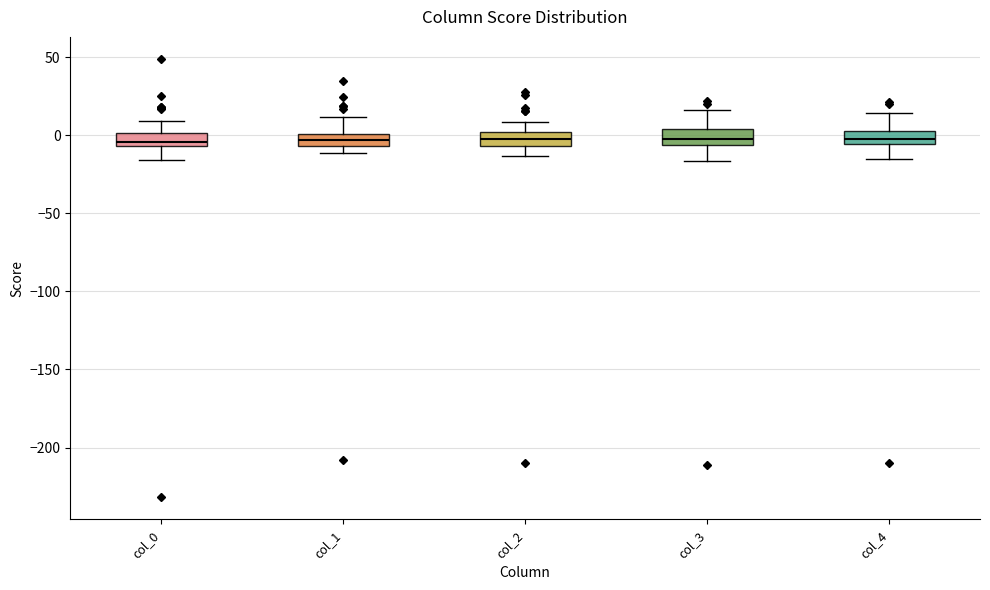

Reading left to right, read every box against the y-axis: the position of its median line, the range the box covers, and the ends of its whiskers. The values are not printed on the chart, so give them approximately, as read against the axis.

col_0: median -5 (just above the box's lower edge), box -5 to 0, whiskers -15 to 10
col_1: median -5 (inside the box), box -5 to 0, whiskers -10 to 10
col_2: median 0 (inside the box), box -5 to 0, whiskers -15 to 10
col_3: median 0, box -5 to 5, whiskers -15 to 15
col_4: median 0, box -5 to 5, whiskers -15 to 15